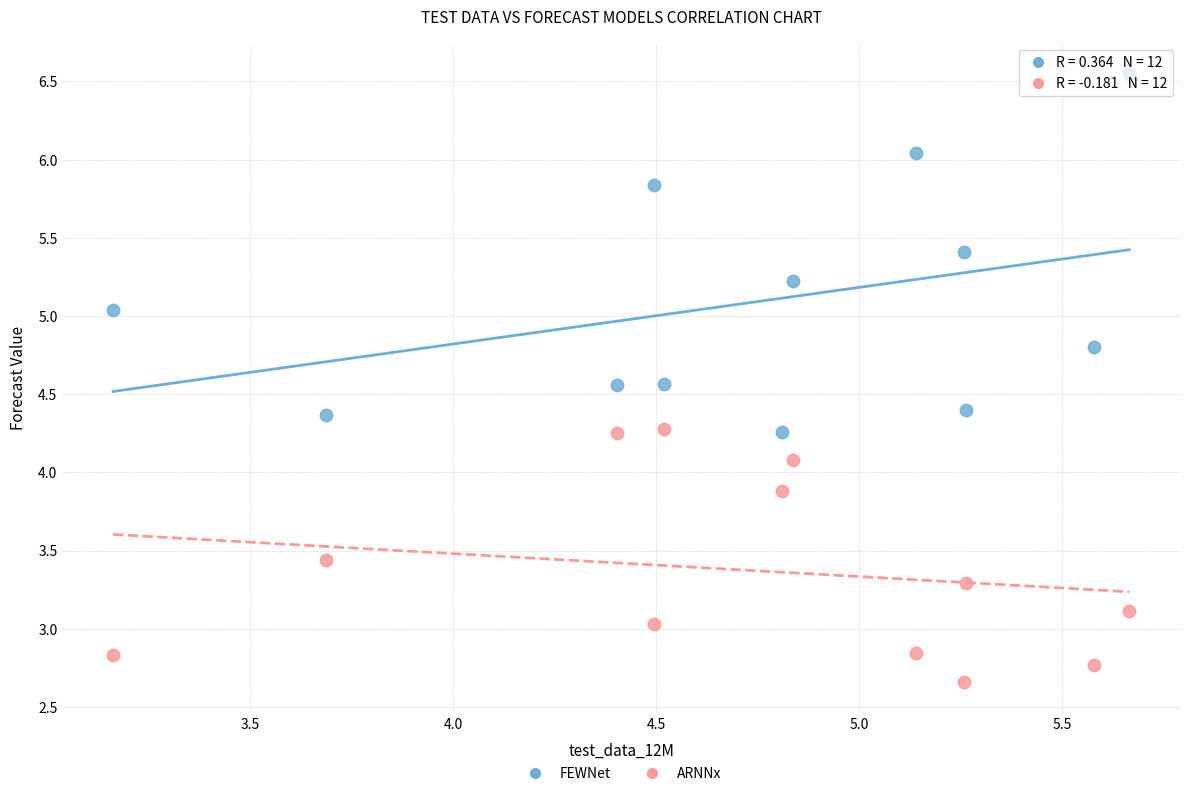

Which series reaches the maximum Y coordinate?

FEWNet